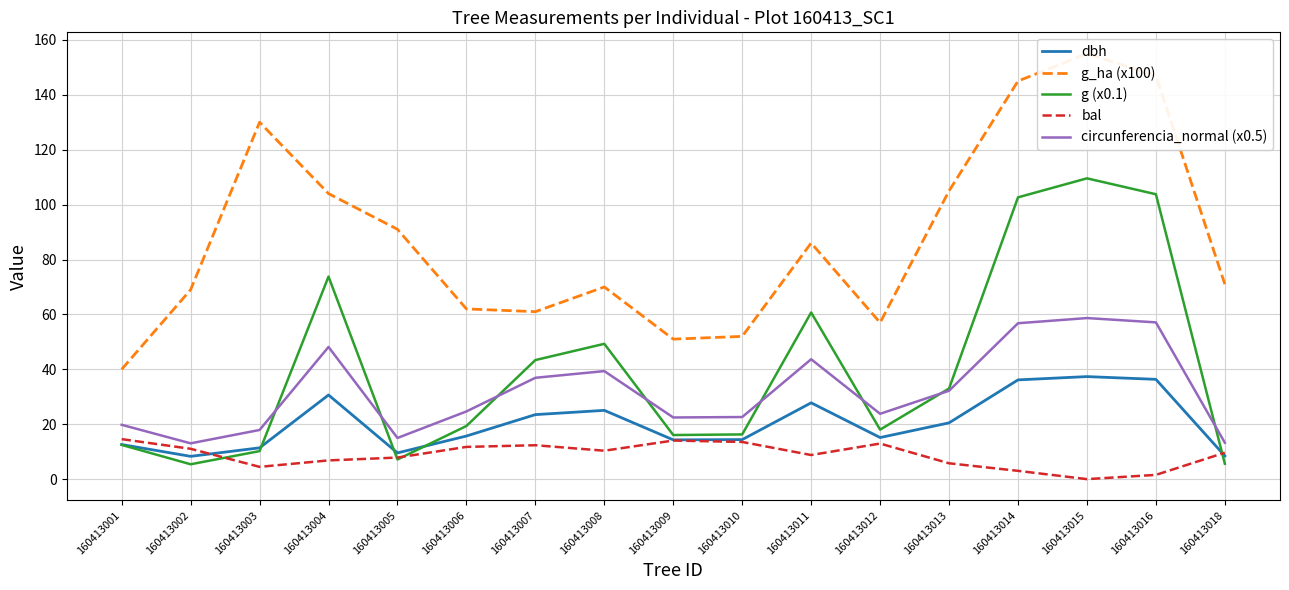

True or false: dbh and circunferencia_normal (x0.5) cross at least once.

False